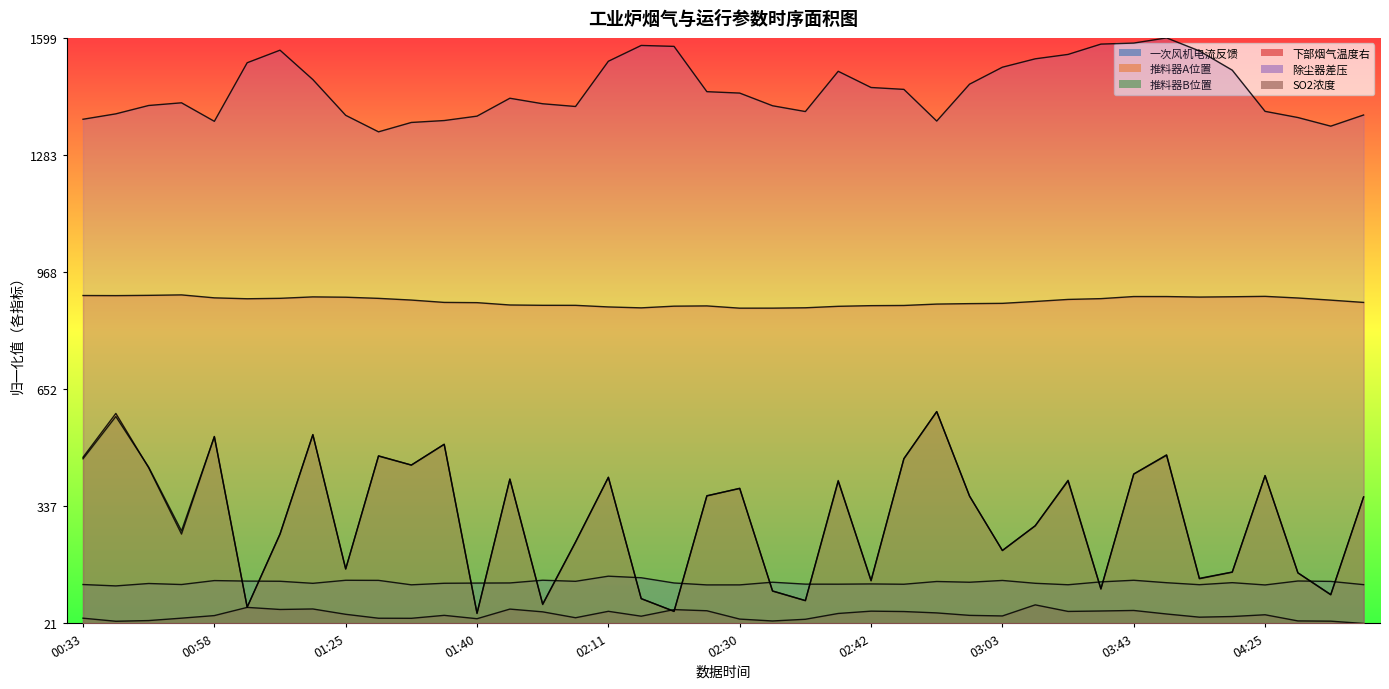

Read the 一次风机电流反馈 value at 04:31.

0.1